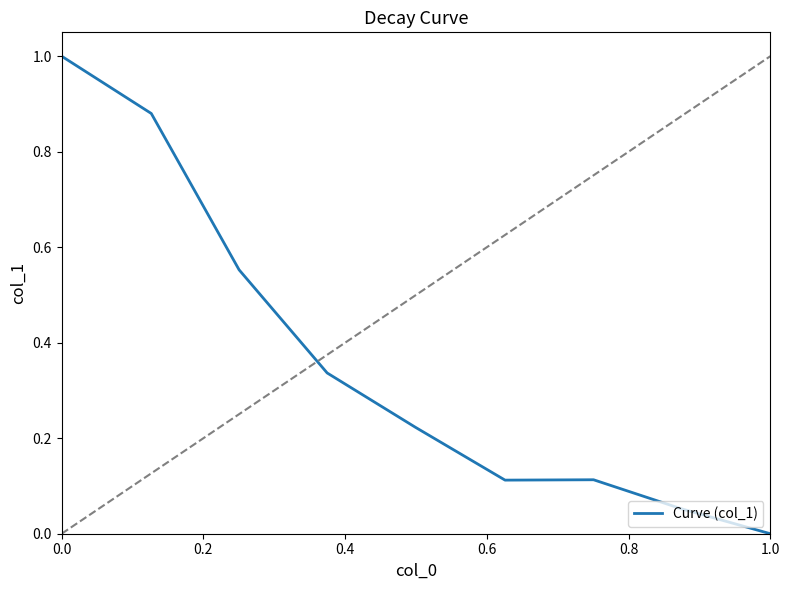

What is the difference between the maximum and minimum values?

1.0